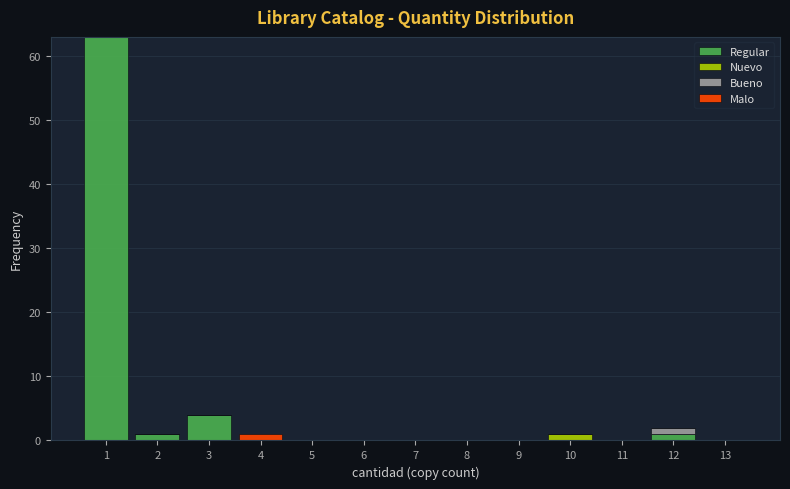

Which range on the x-axis has the tallest stacked bar (by total height)?

0.5 to 1.5